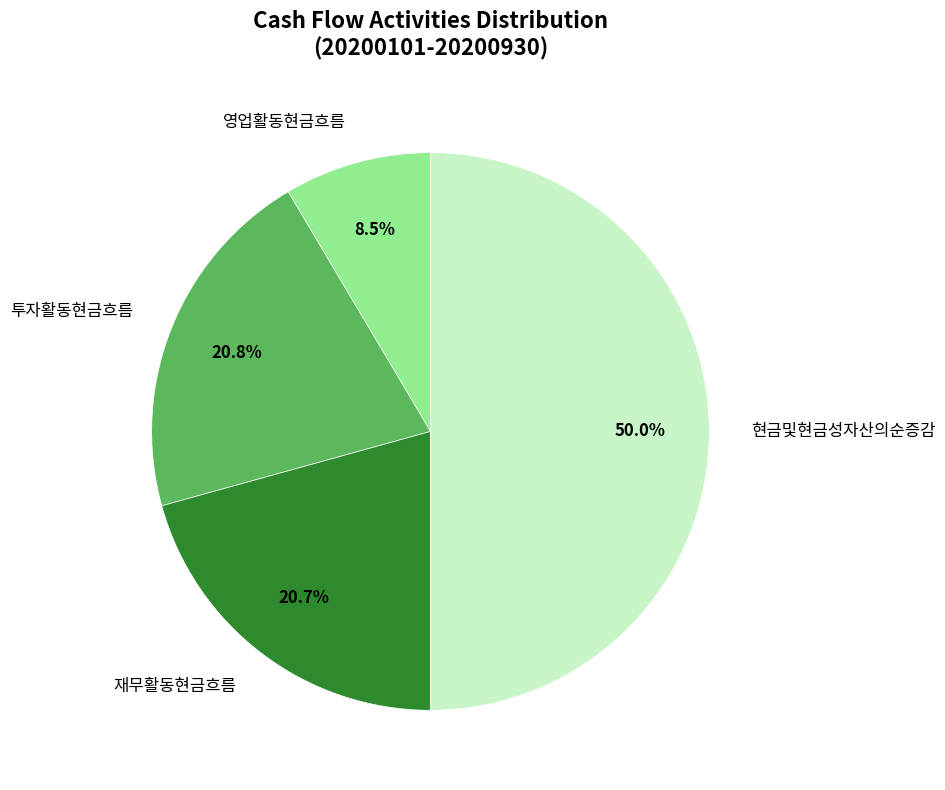

What is the total percentage of 영업활동현금흐름 and 투자활동현금흐름?

29.3%